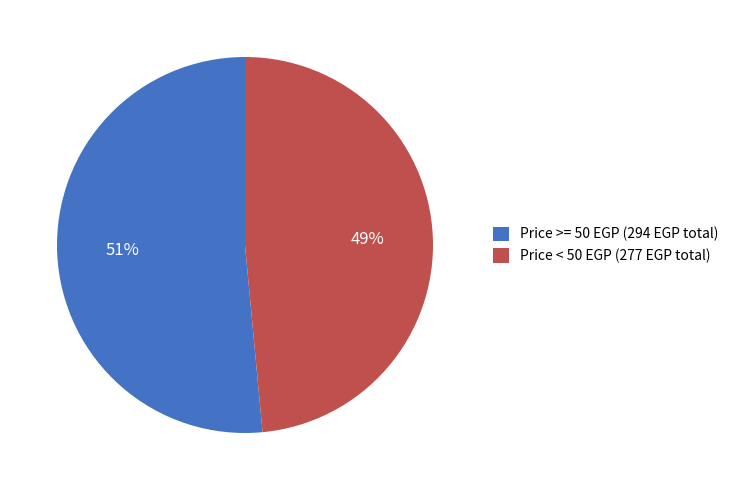

To the nearest percent, what portion does Price < 50 EGP (277 EGP total) represent?

49%